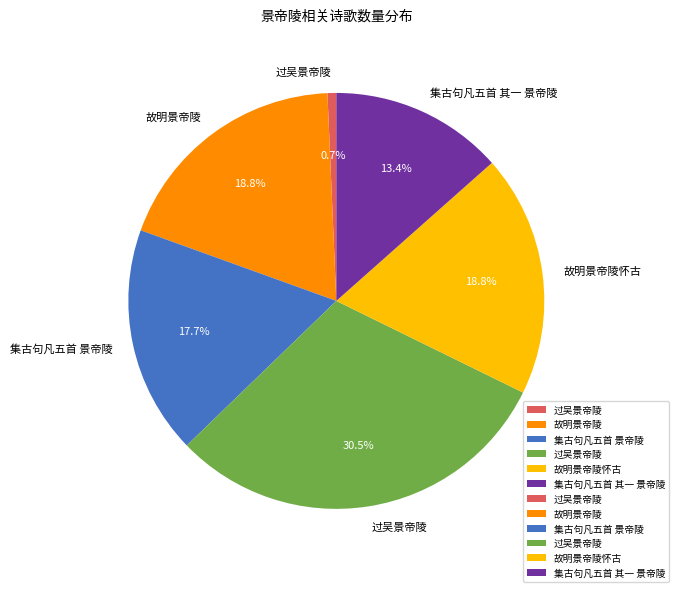

Is there any slice that represents more than half of the pie?

No